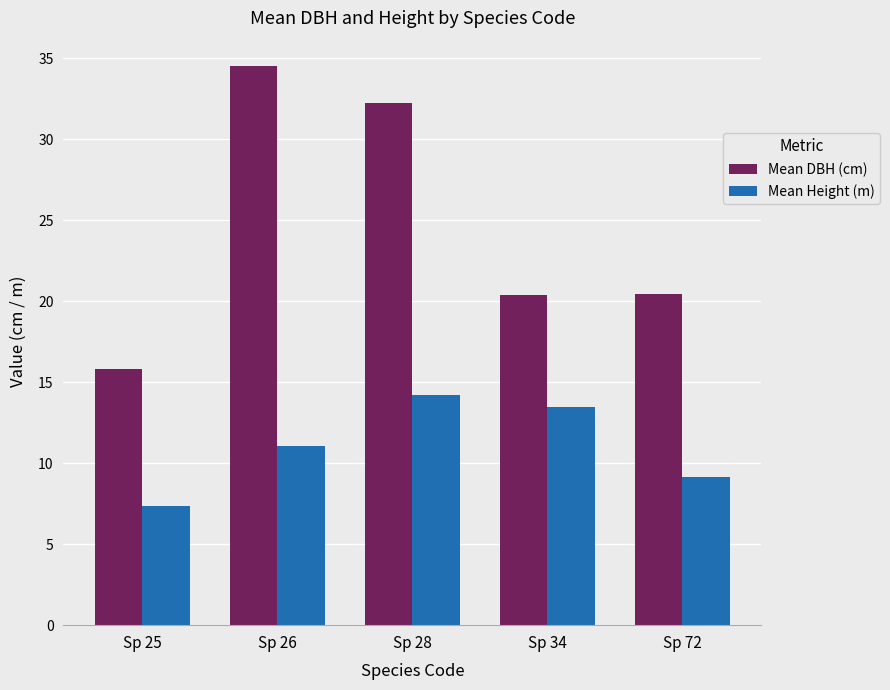

Which series has the largest total across all categories?

Mean DBH (cm)